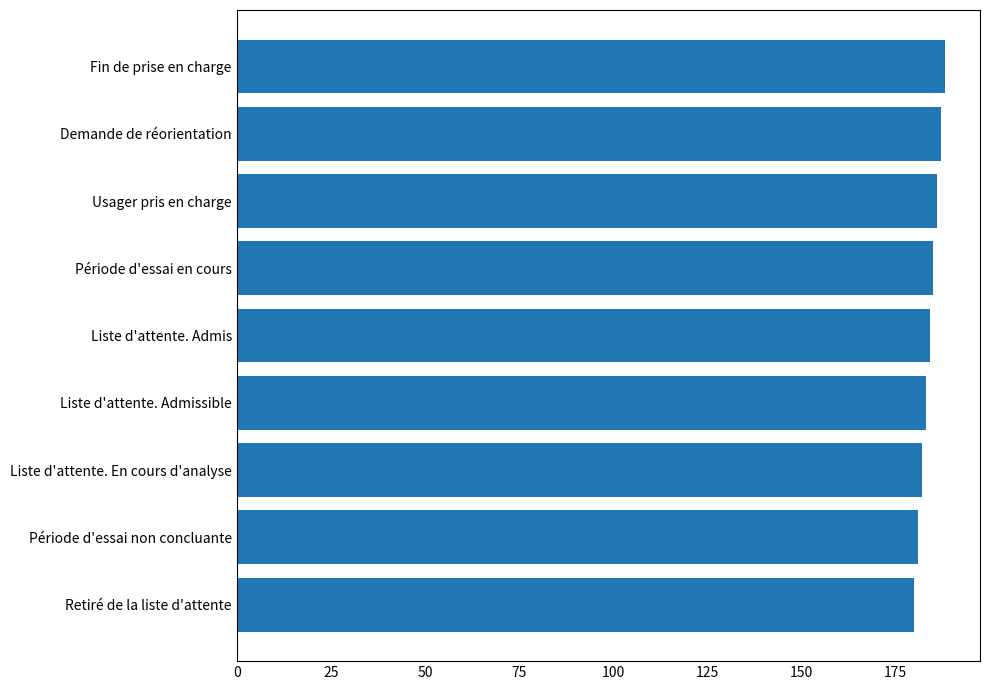

What is the change in value from Liste d'attente. Admissible to Fin de prise en charge?

+5